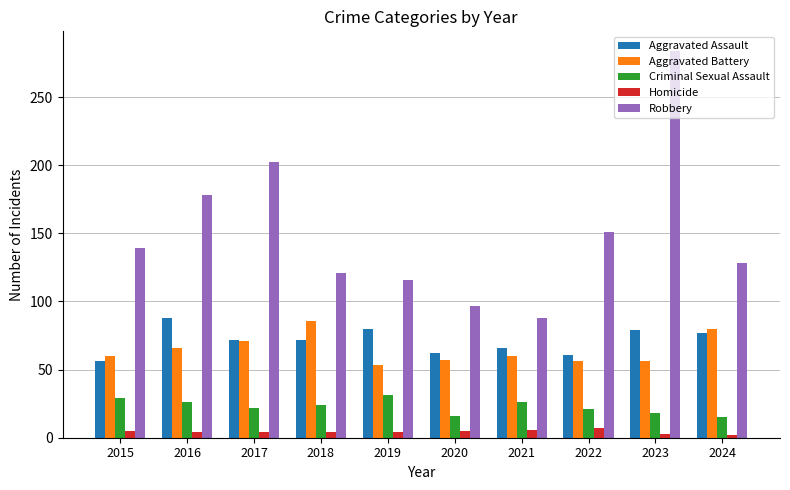

What value does the Aggravated Battery series have at 2022?

56